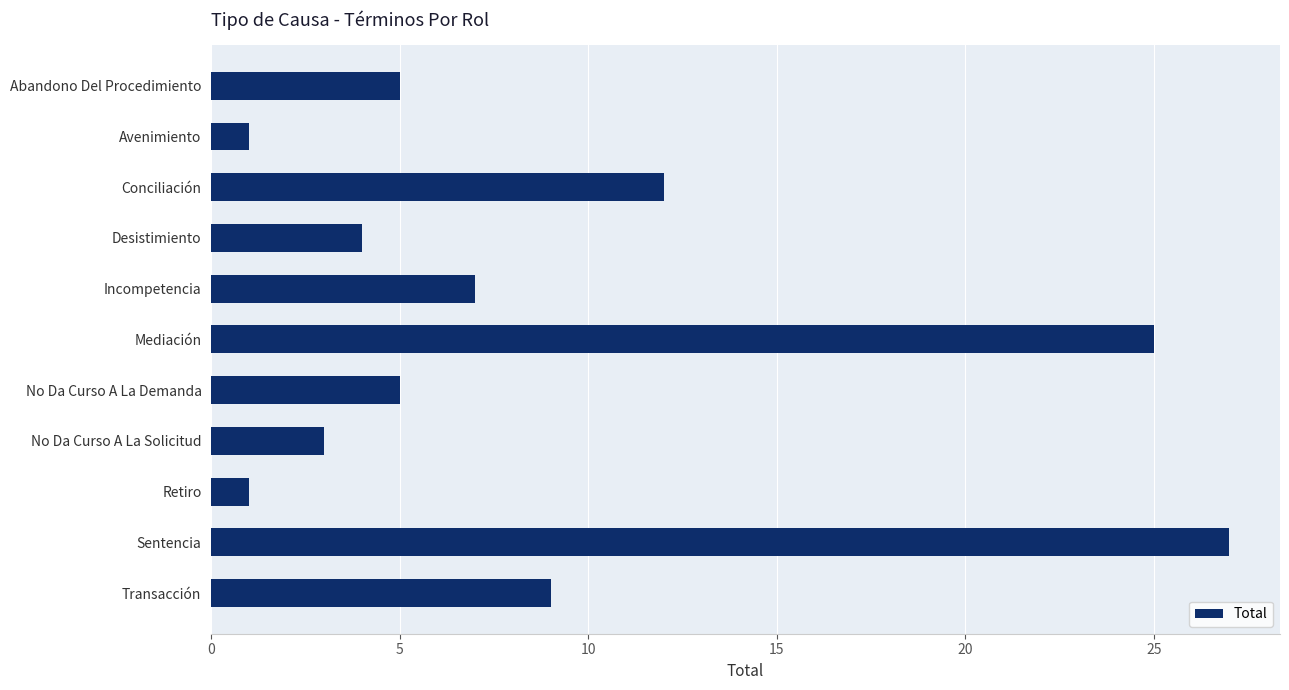

Where is the data nearest to the value 14?

Conciliación